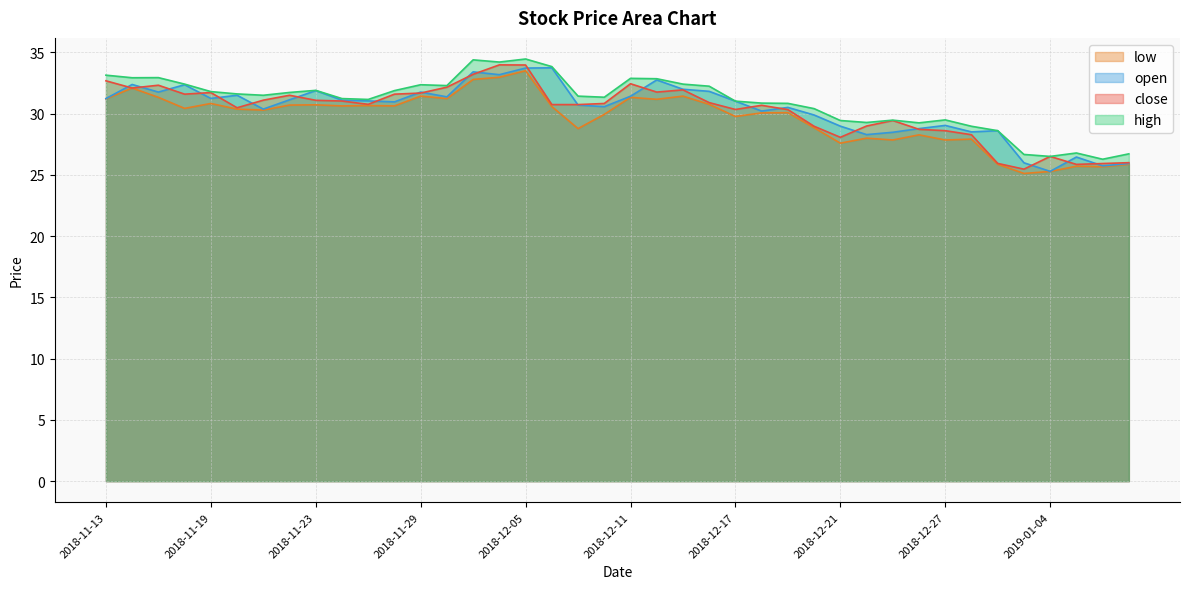

Is it true that low equals 31.2 at 2018-11-30?

True